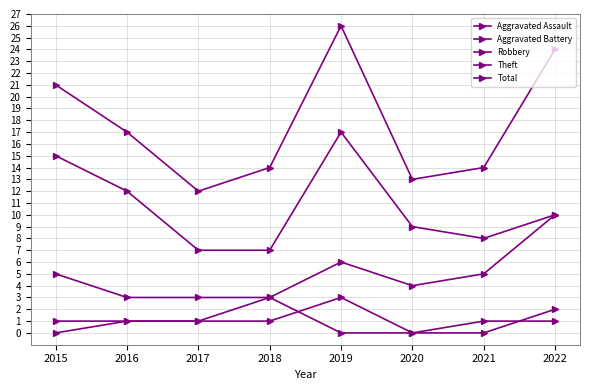

Which has a higher value, 2016 or 2017?

2016